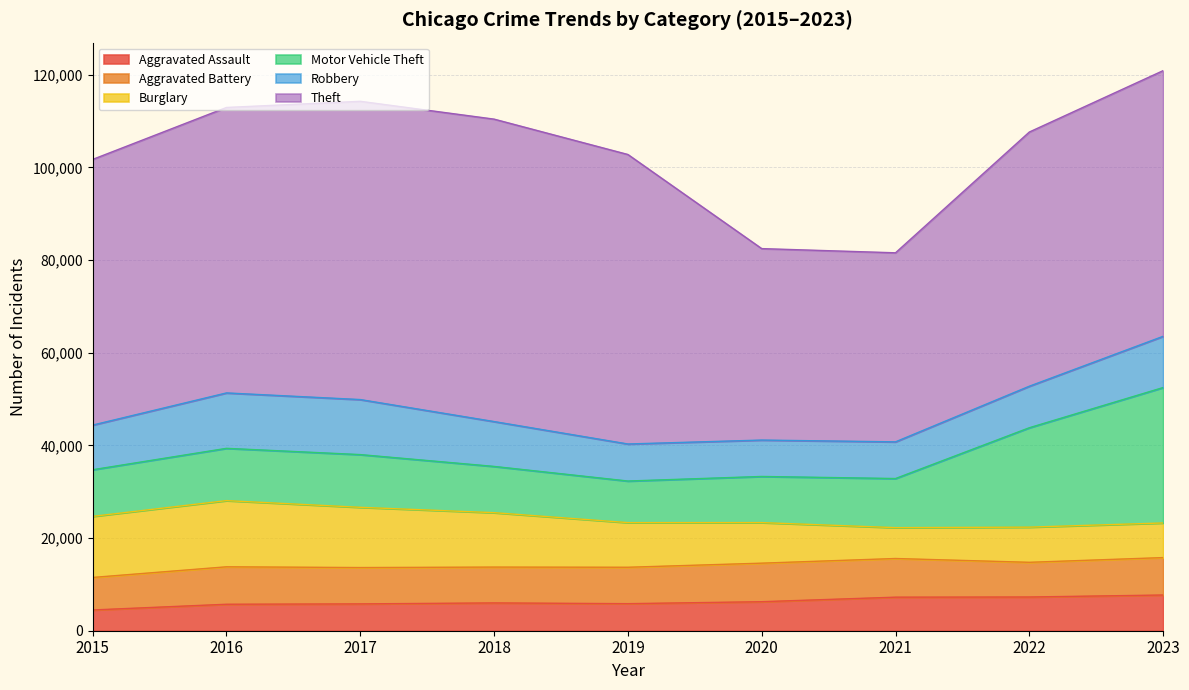

What is the value of the Burglary point at the 2nd from the left?

14289